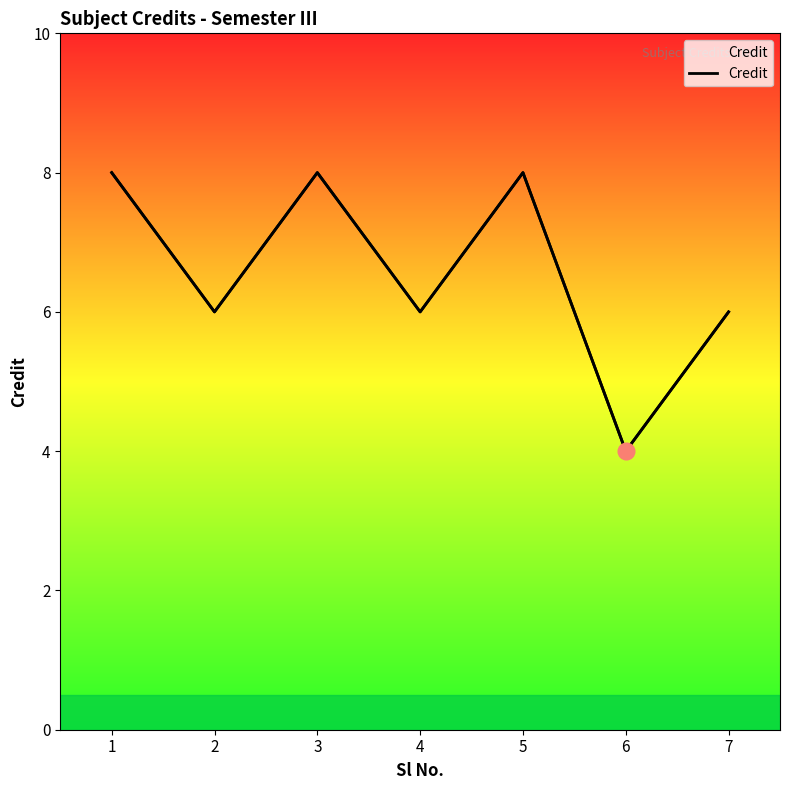

At which label is the value closest to 6?

2